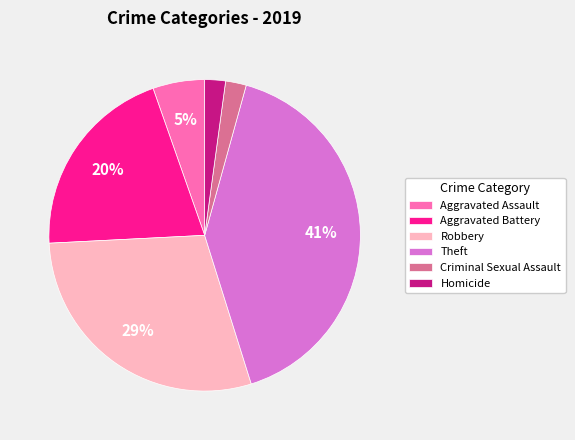

To the nearest percent, what is the combined percentage of Theft and Aggravated Assault?

46%